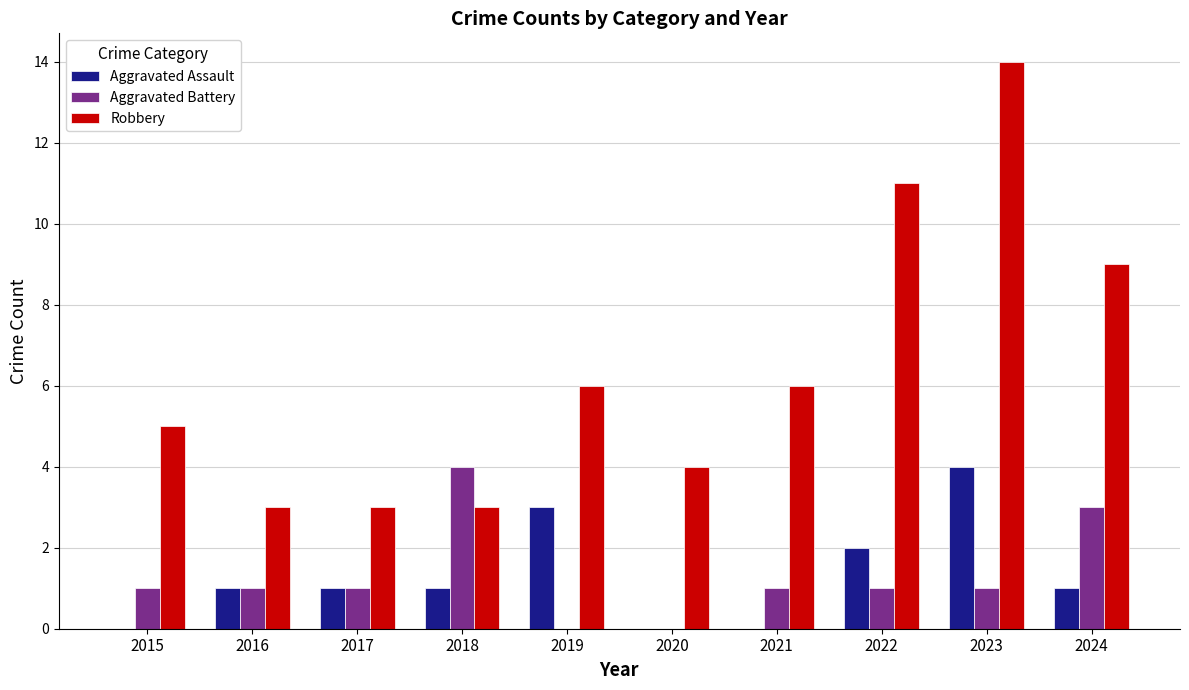

What value does the Aggravated Assault series have at 2018?

1